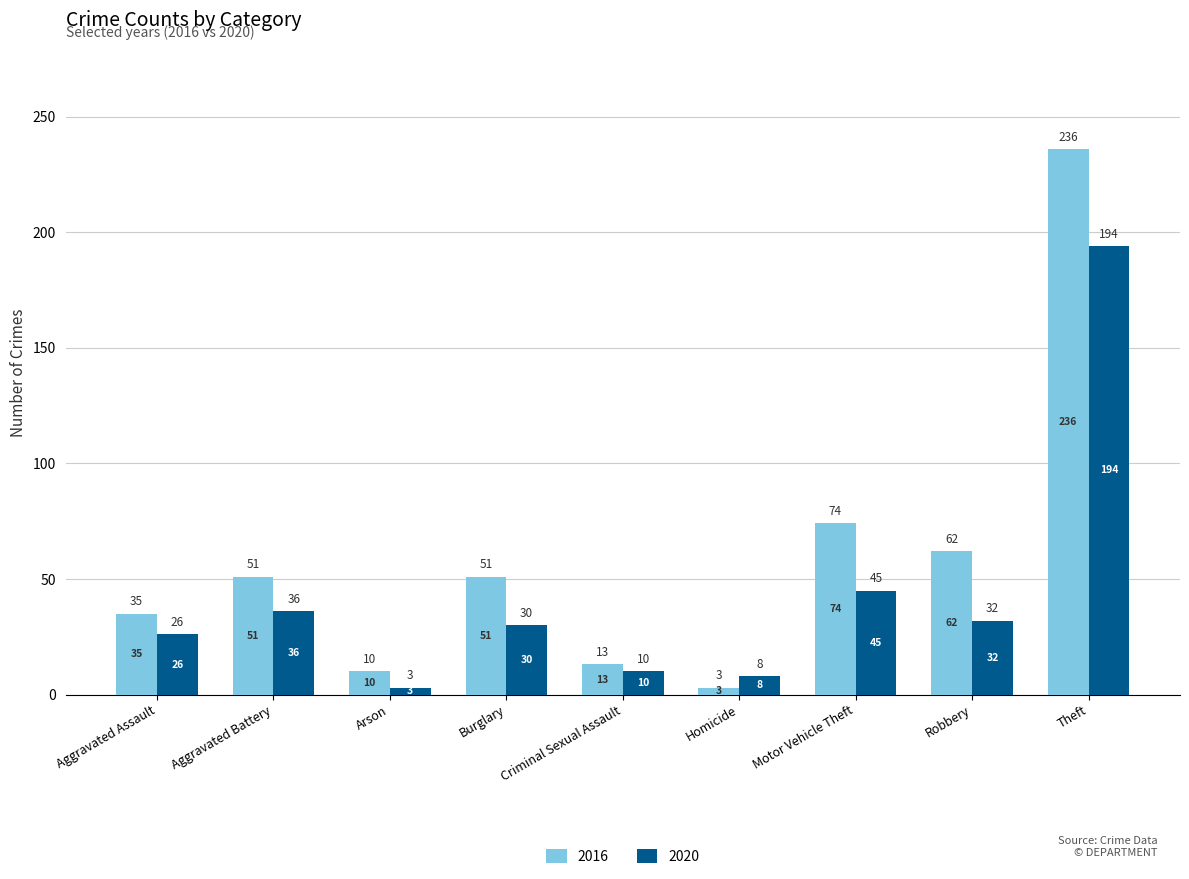

Which category has the lowest value in the 2016 series?

Homicide